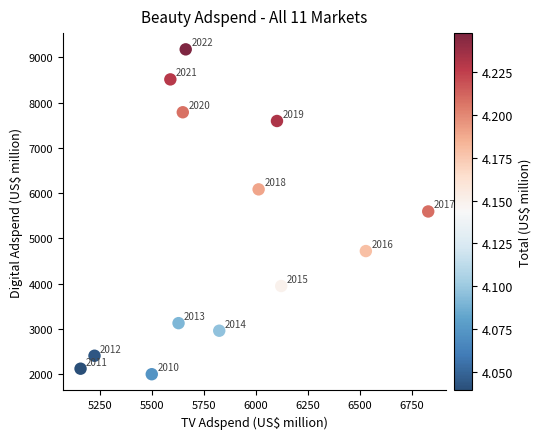

What is the range of Y values (max minus min)?

7182.4